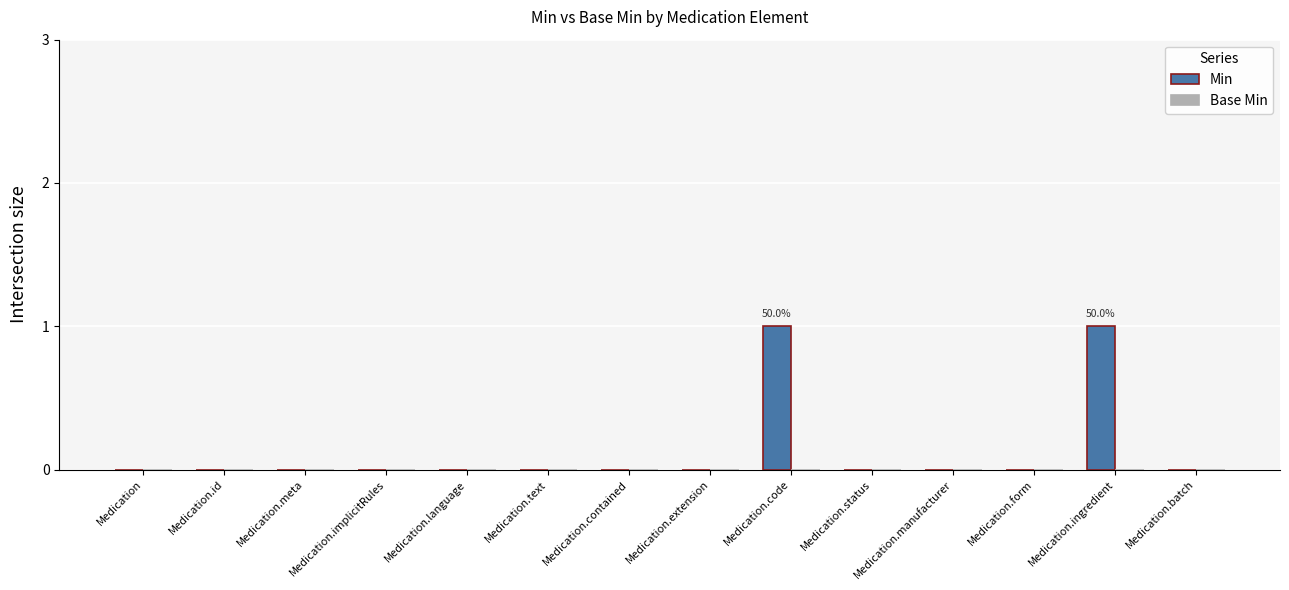

Which has a higher value, Medication.code or Medication.status?

Medication.code